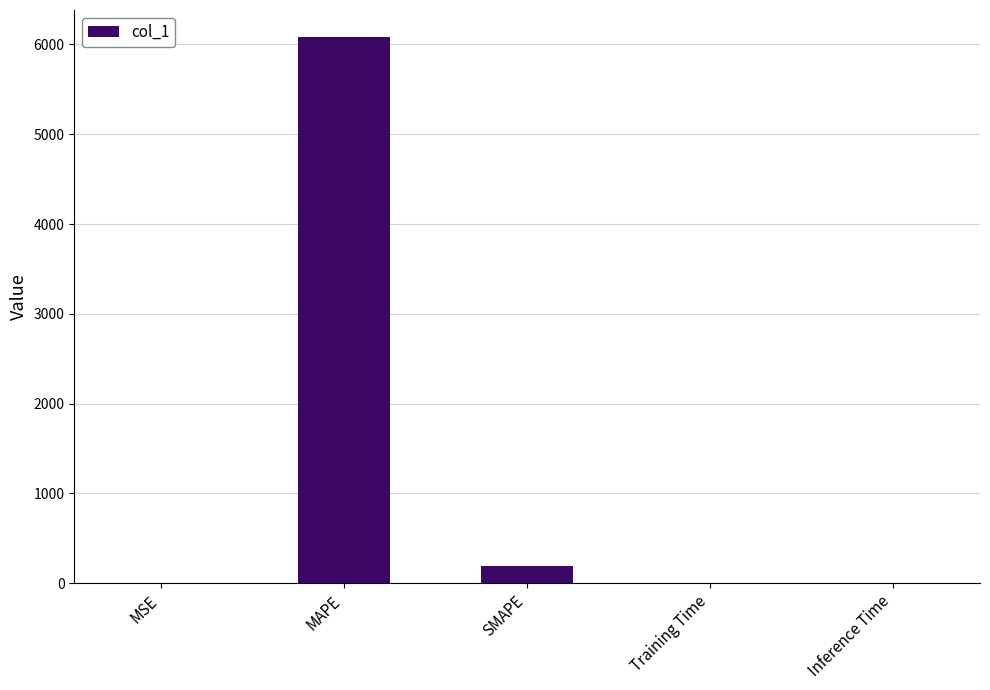

Where is the data nearest to the value 3039?

SMAPE